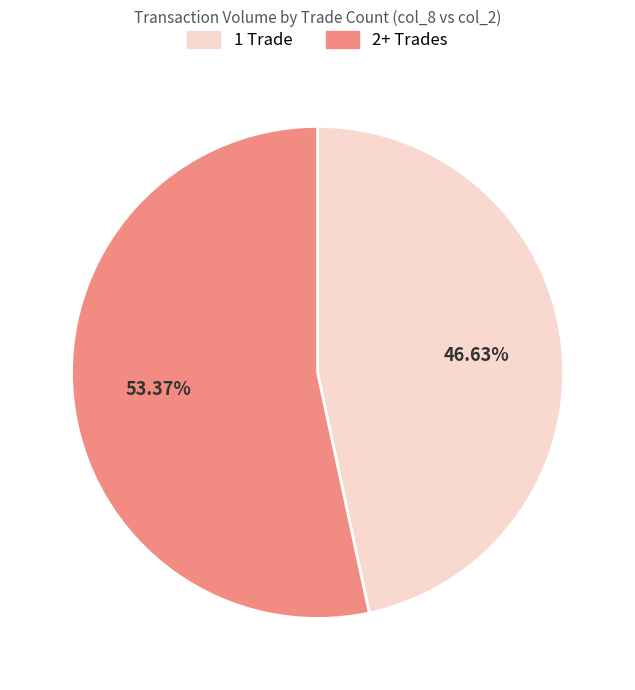

To the nearest percent, what is the difference between the largest and smallest slice percentages?

7%